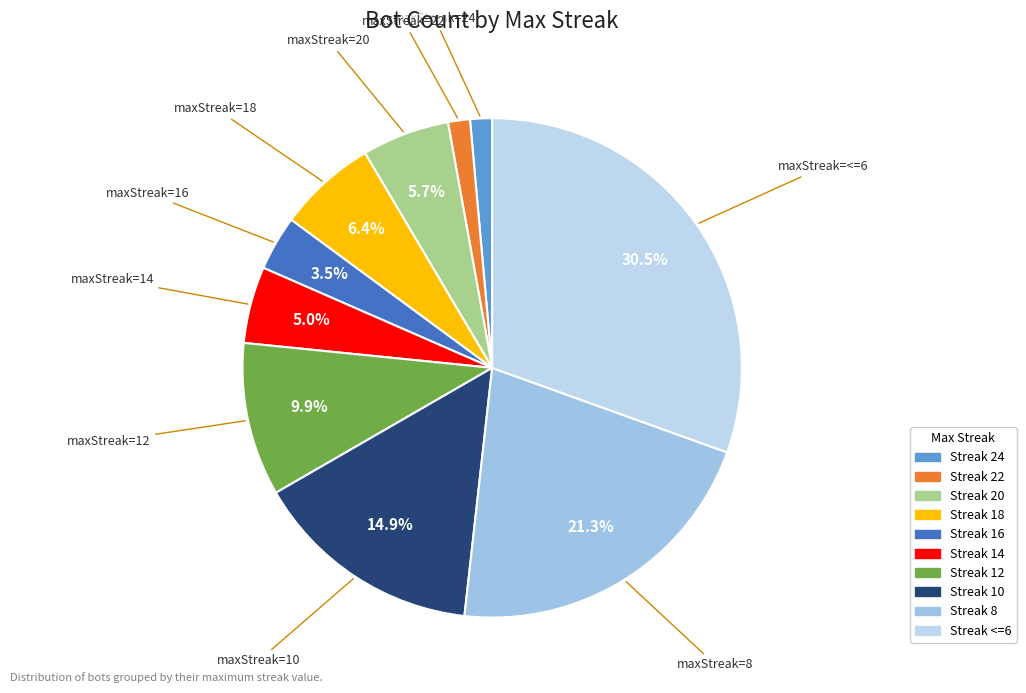

To the nearest percent, what is the average slice percentage?

10%